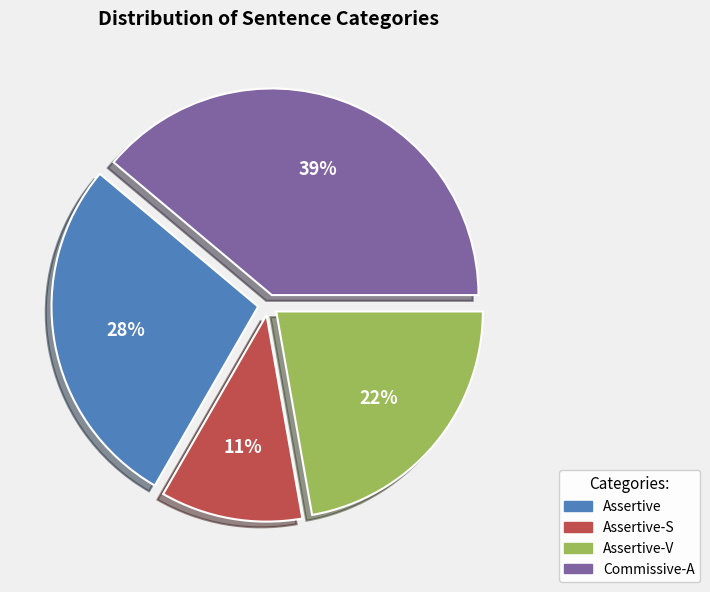

Is the sum of Assertive and Commissive-A greater than half?

Yes